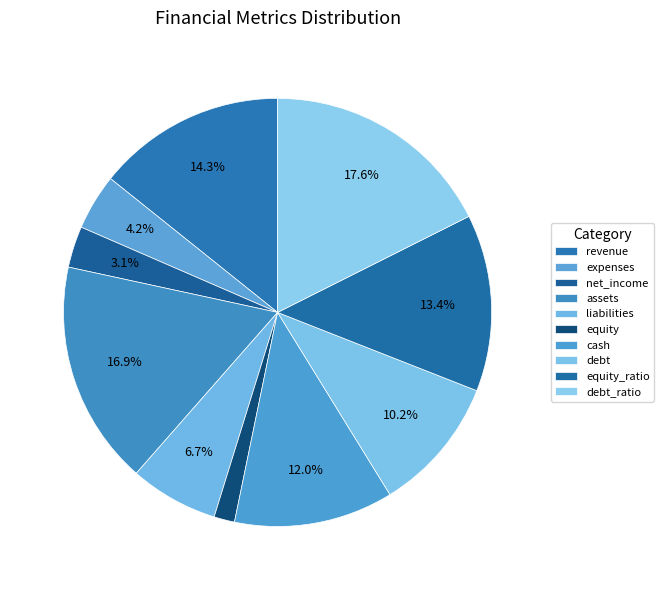

The revenue slice represents 14% of the pie. True or false?

True